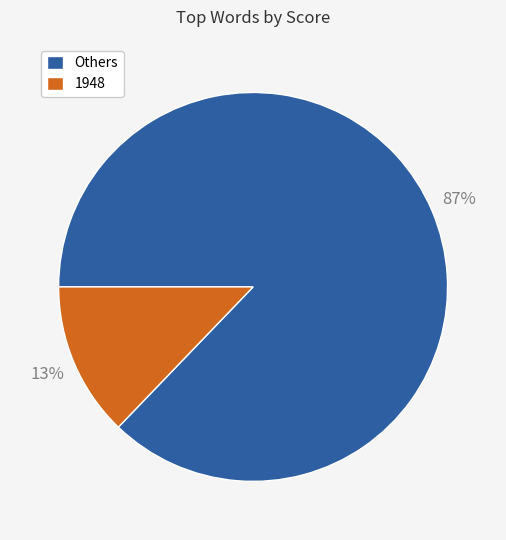

Which has a higher value, 1948 or Others?

Others